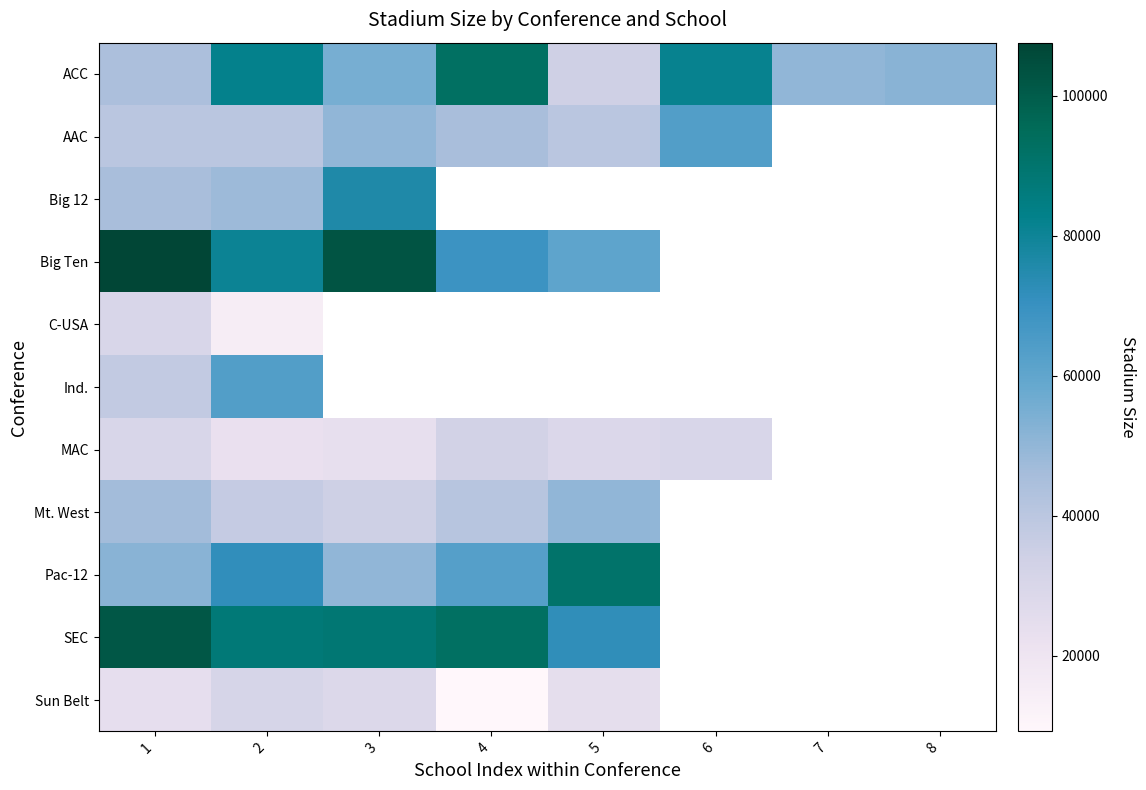

Which series changed the most between 3 and 5?

Big Ten